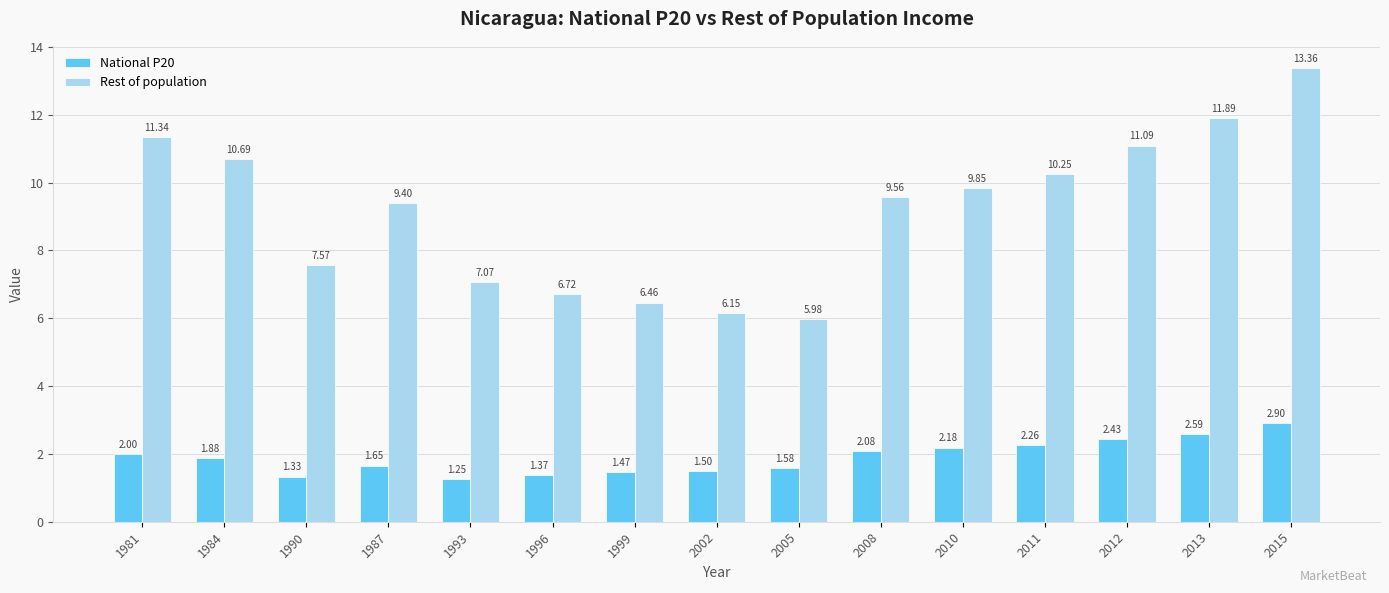

What is the difference between the Rest of population values at 1999 and 1987?

2.9